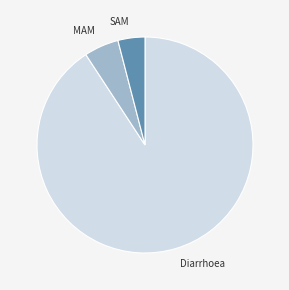

Rank the categories by value from lowest to highest.

SAM, MAM, Diarrhoea